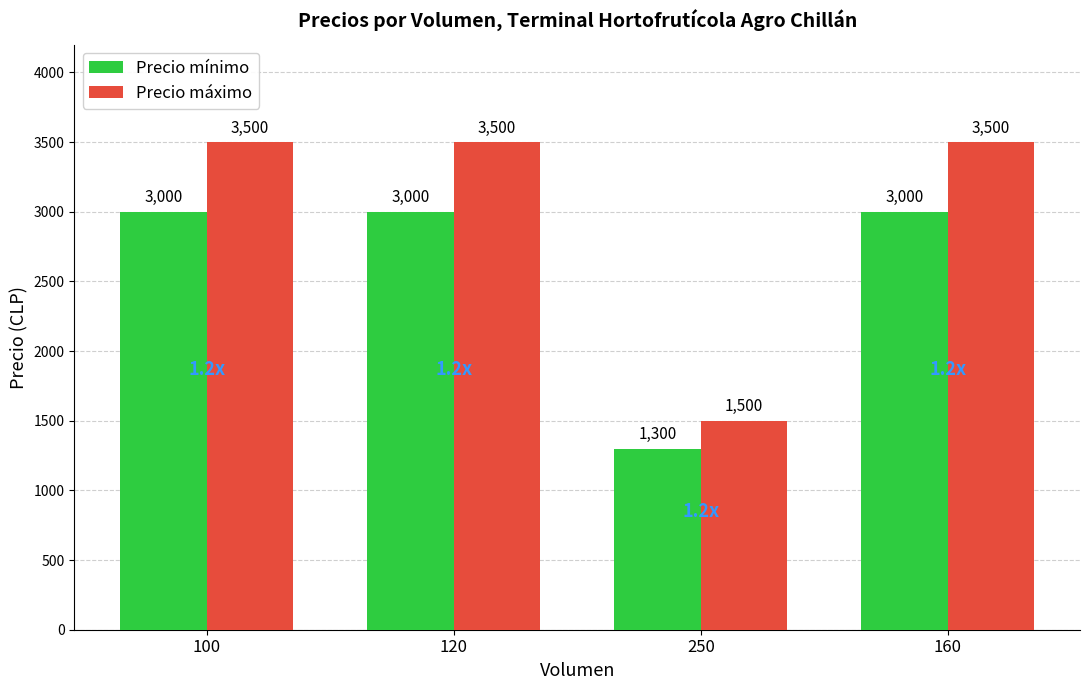

What is the value of the Precio máximo bar at the 2nd from the left?

3500